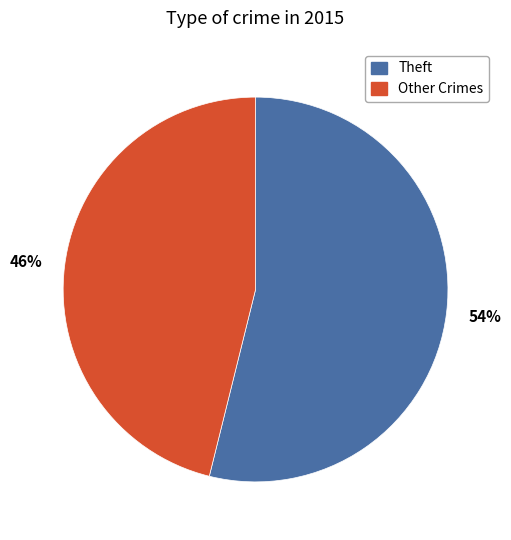

To the nearest percent, what is the difference between the largest and smallest slice percentages?

8%